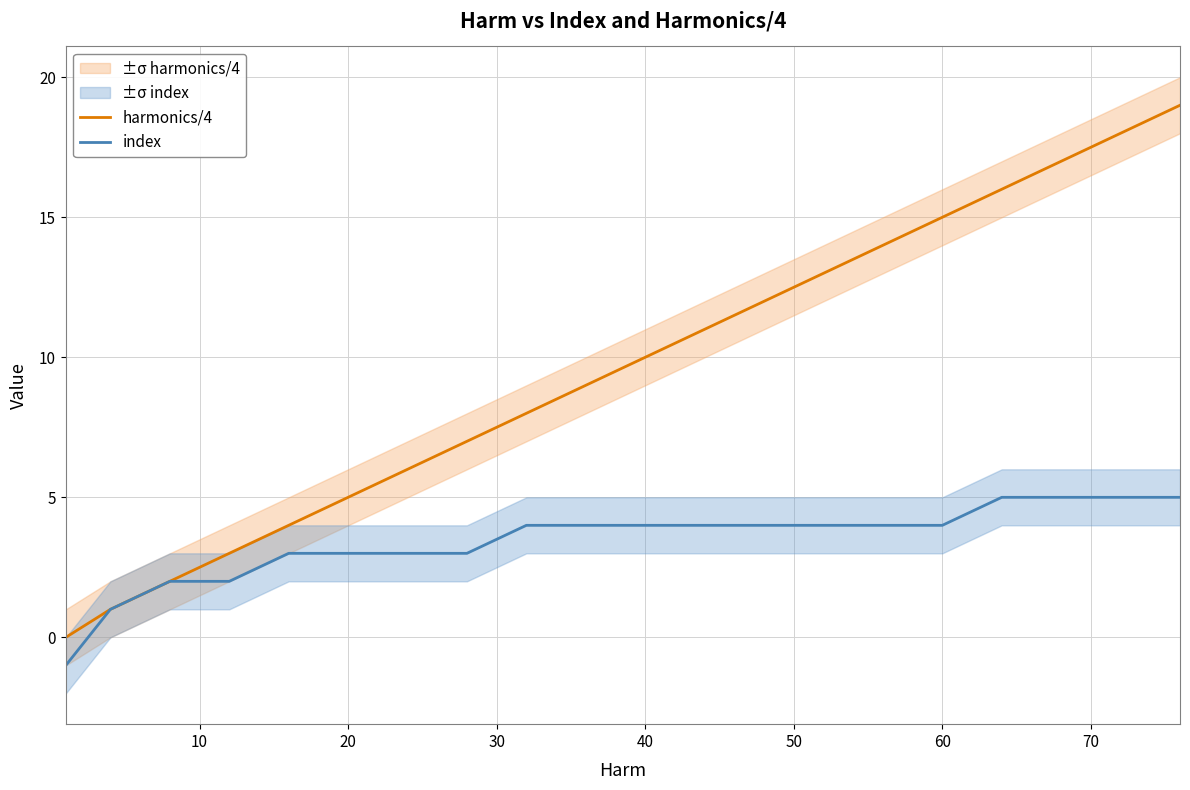

The index series shows 6 at 40. True or false?

False